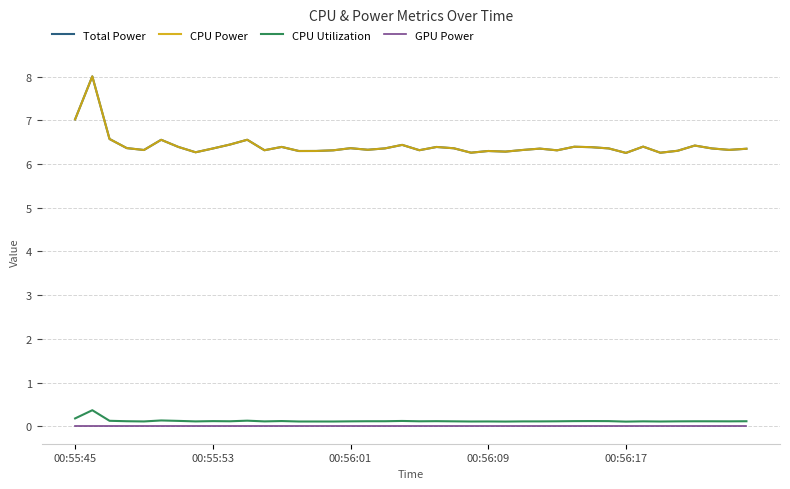

How many lines are shown in the chart?

4